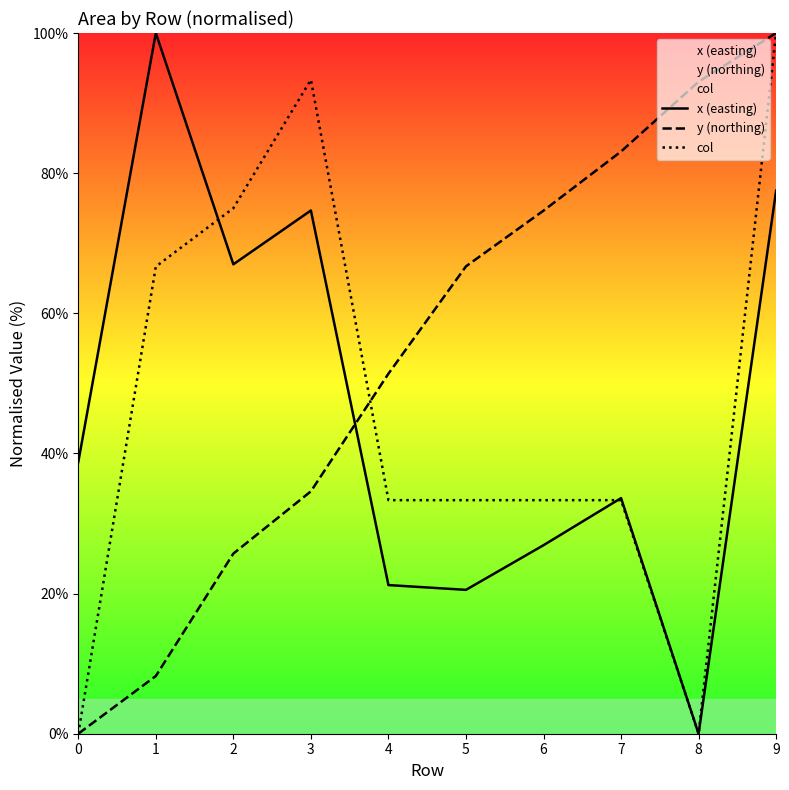

Reading left to right, list all the values displayed in this chart.

x (easting): 0=38.8	1=100.0	2=67.0	3=74.7	4=21.2	5=20.5	6=26.9	7=33.6	8=0.0	9=77.5
y (northing): 0=0.0	1=8.2	2=25.7	3=34.6	4=51.4	5=66.7	6=74.7	7=83.1	8=93.1	9=100.0
col: 0=0.0	1=66.7	2=75.0	3=93.3	4=33.3	5=33.3	6=33.3	7=33.3	8=0.0	9=100.0